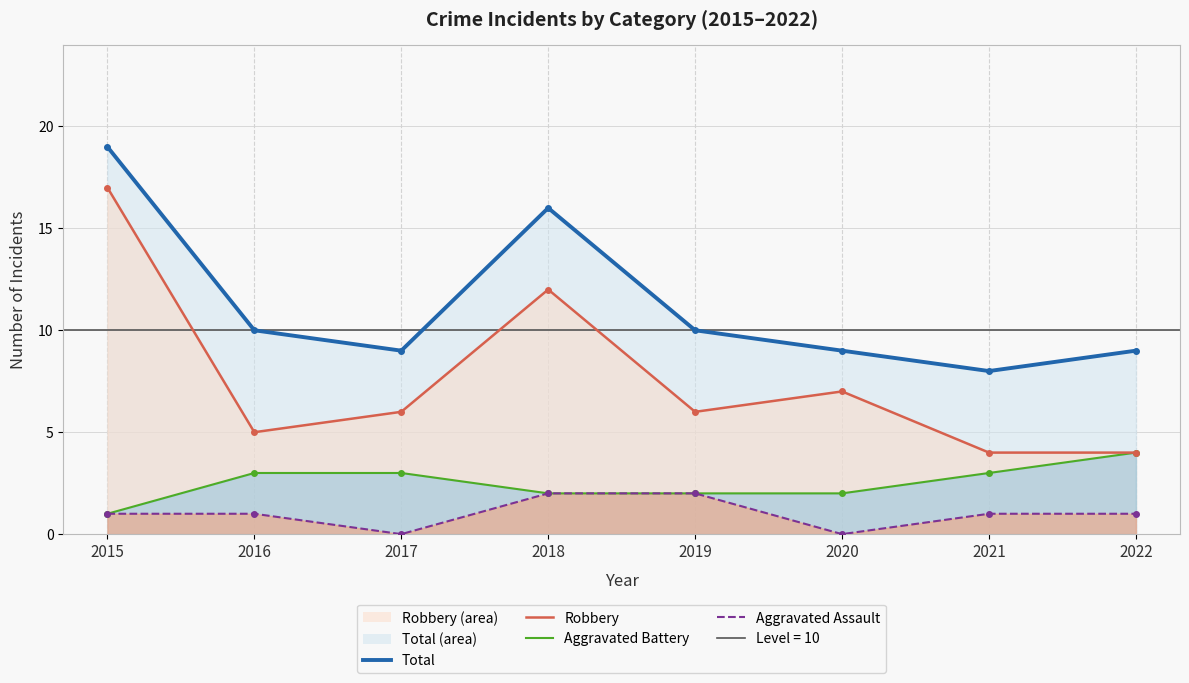

Which category has the highest value in the Robbery series?

2015